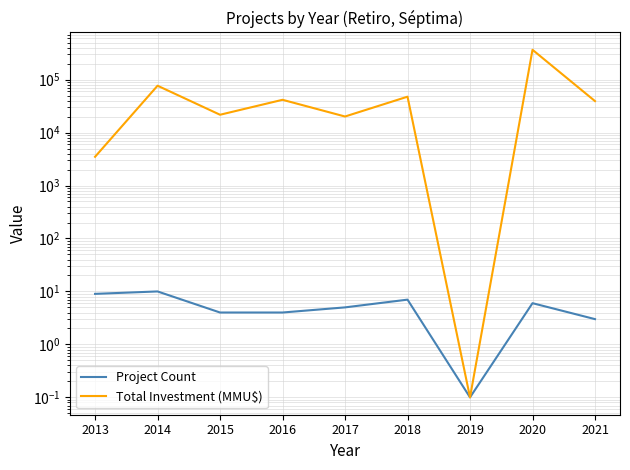

At which label does Project Count reach its peak?

2014